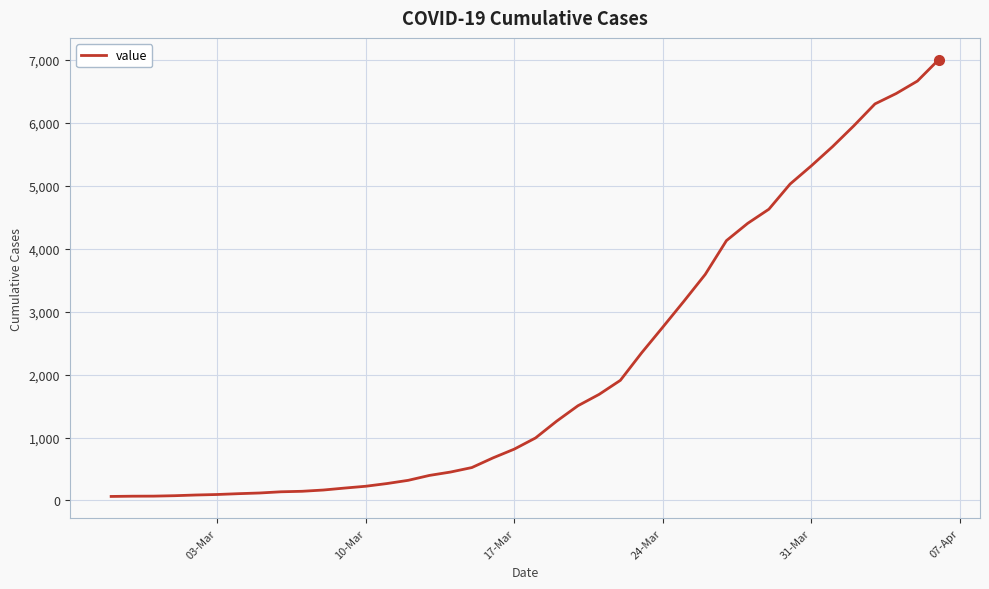

What is the maximum value shown in the chart?

7003